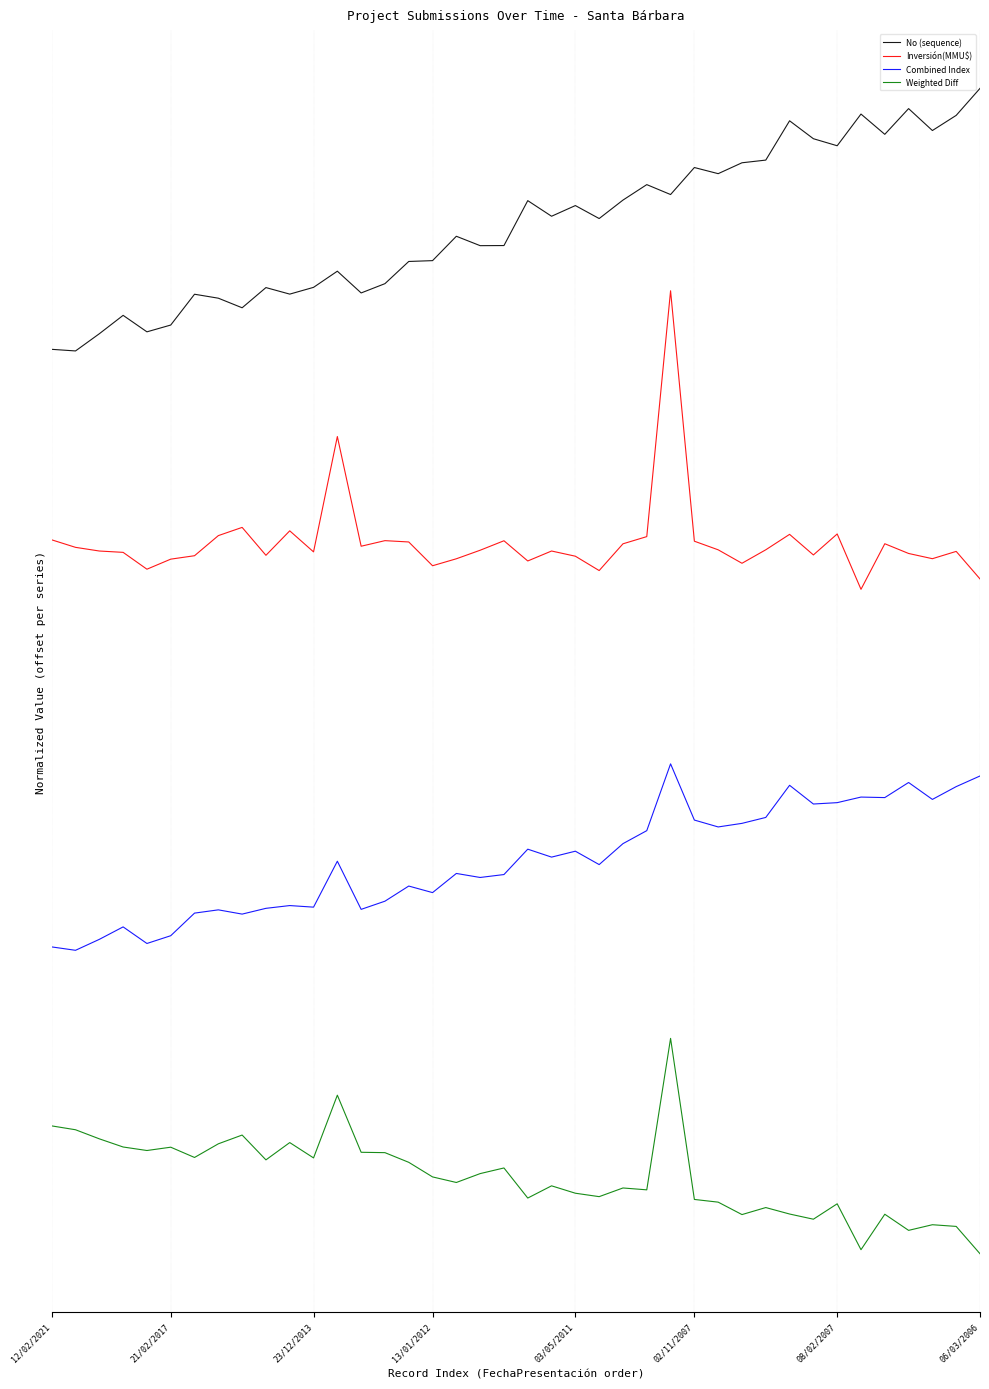

True or false: No (sequence) and Weighted Diff cross at least once.

False